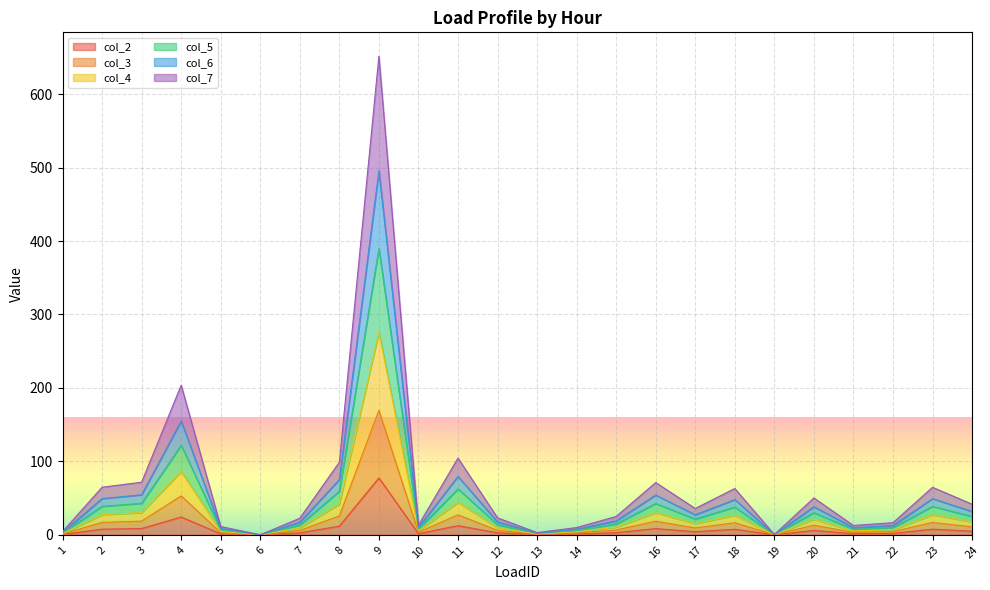

What is the total value across all series at 4?

203.7